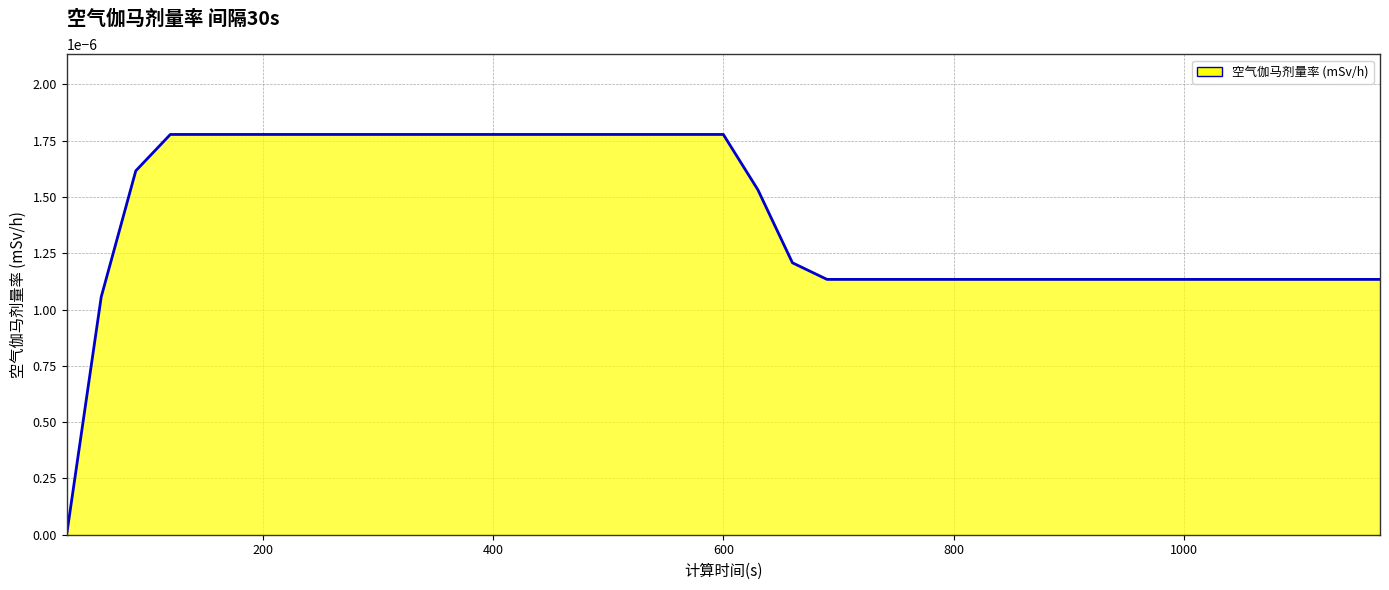

Does the chart display data point markers on the line(s)?

No